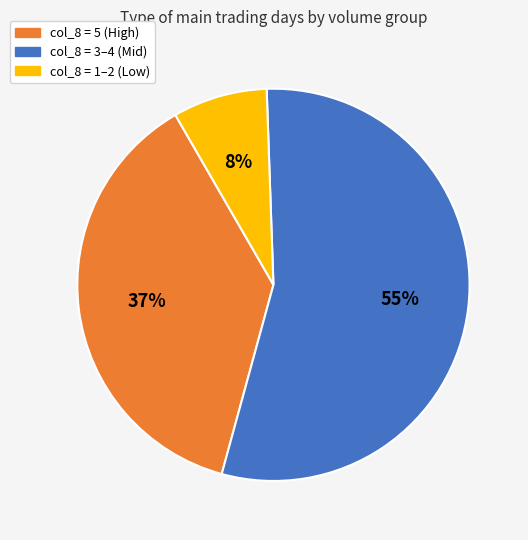

True or false: col_8 = 3–4 (Mid) accounts for 55% of the total.

True